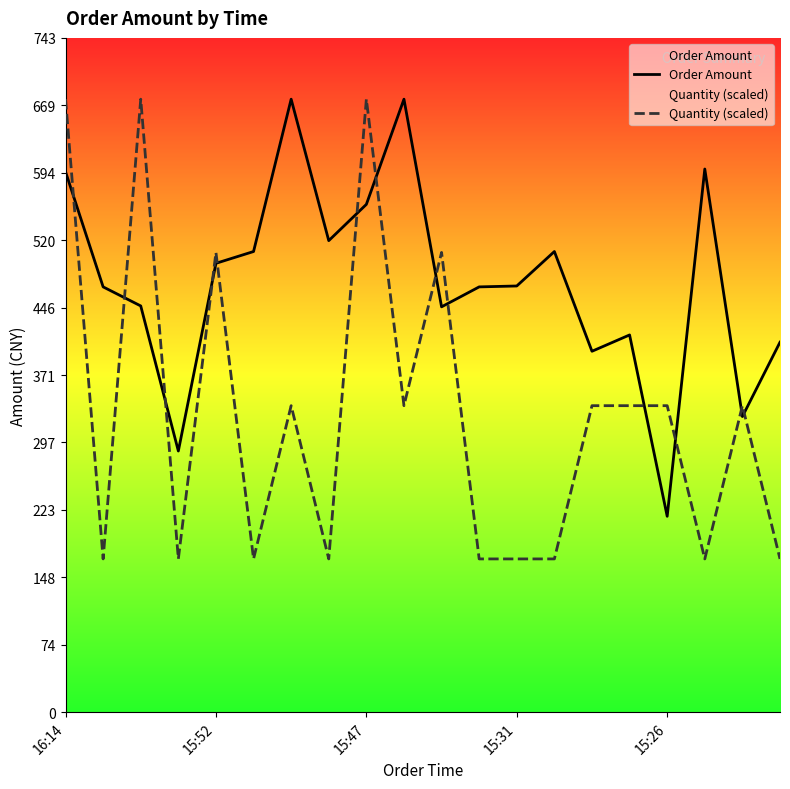

Reading left to right, what are all the values shown in this chart?

Order Amount: 596	469	448	288	495	508	676	520	560	676	447	469	470	508	398	416	216	599	326	408
Quantity (scaled): 676	169	676	169	507	169	338	169	676	338	507	169	169	169	338	338	338	169	338	169